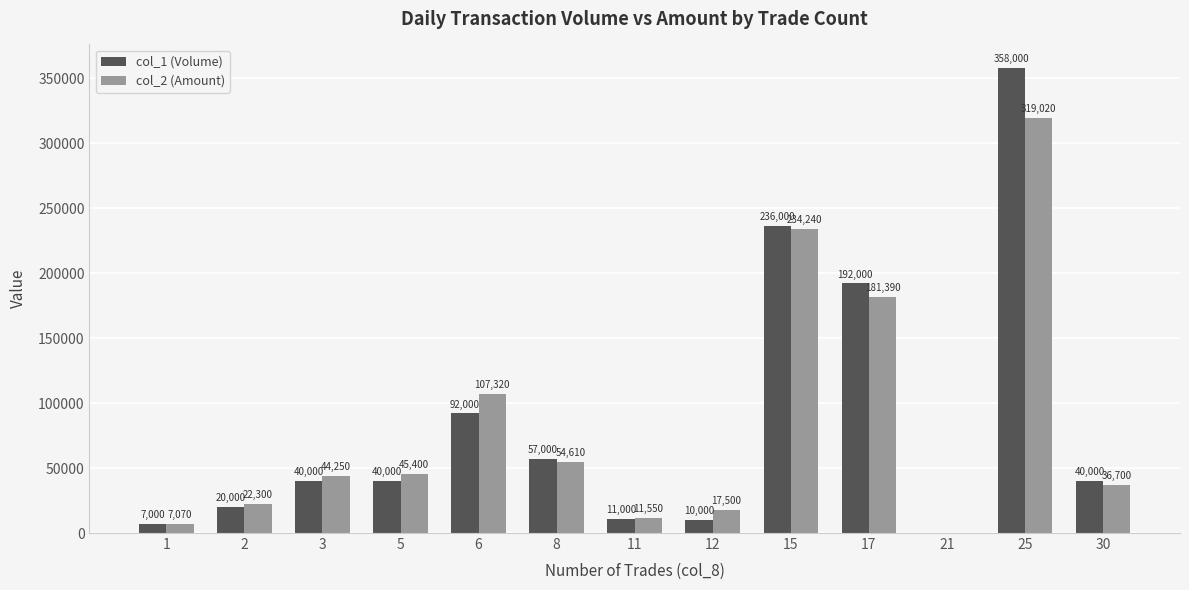

What value does the col_1 (Volume) series have at 8?

57000